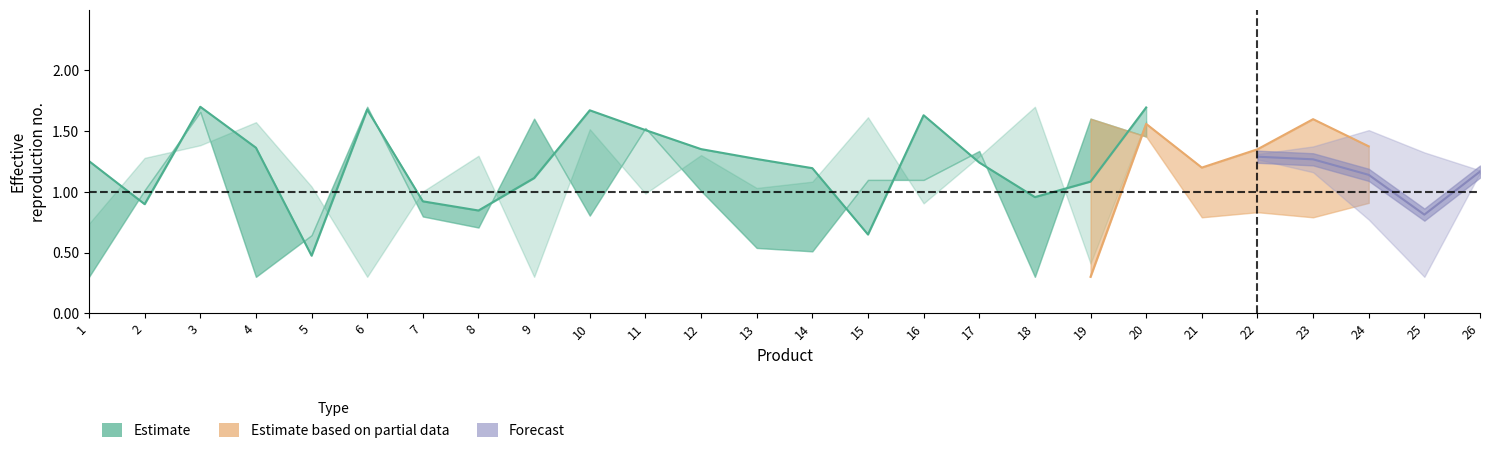

What is the difference between the values at 9 and 1?

0.1